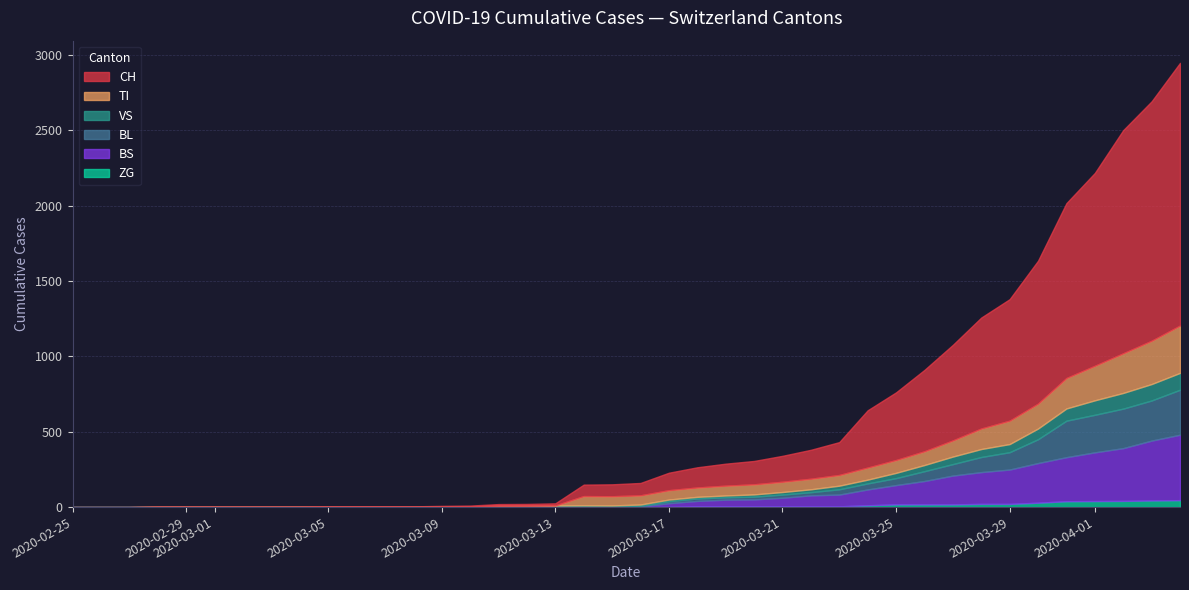

What is the difference between the BL values at 14 and 37?

260